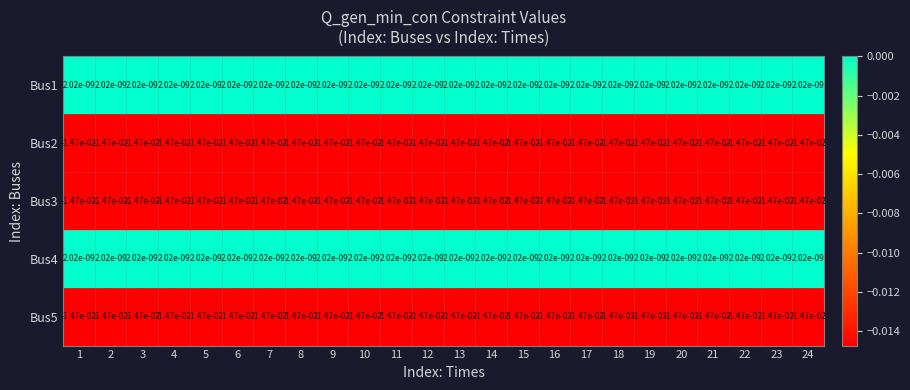

Is the value of Bus1 at 4 greater than the value of Bus2 at 22?

Yes